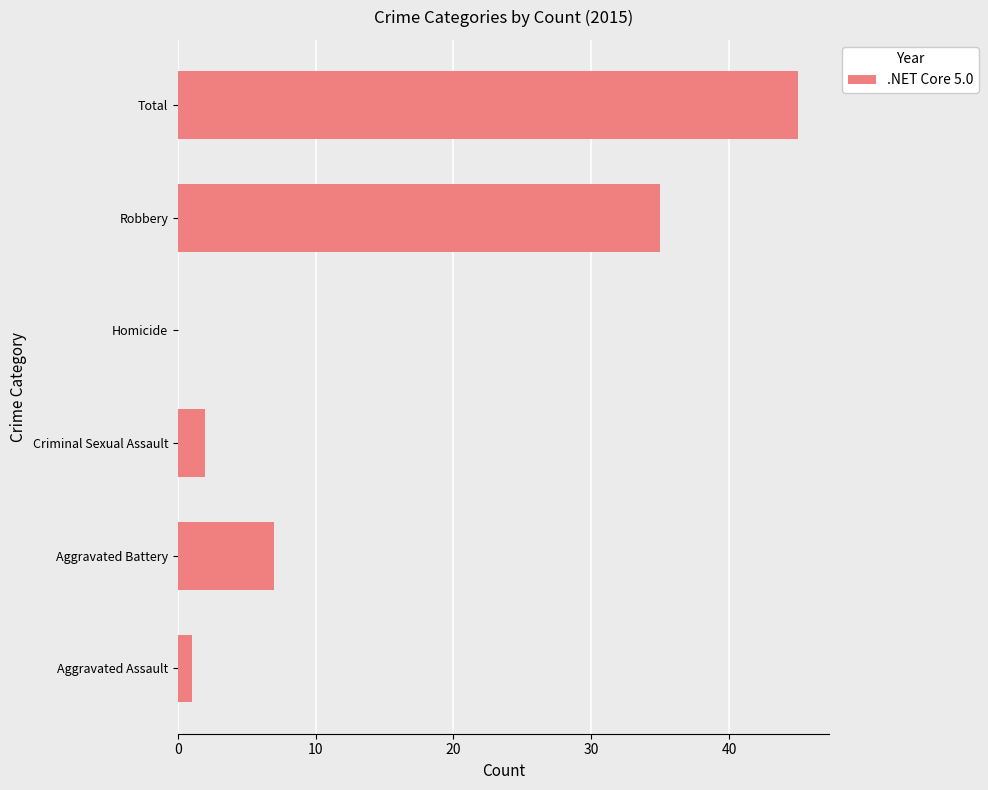

True or false: the data shows 1 at Aggravated Assault.

True